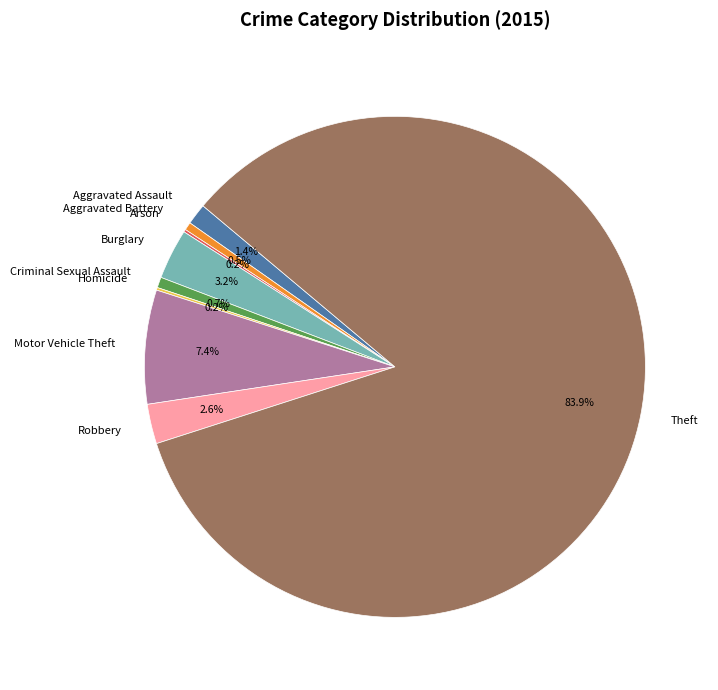

The Burglary slice represents 3% of the pie. True or false?

True